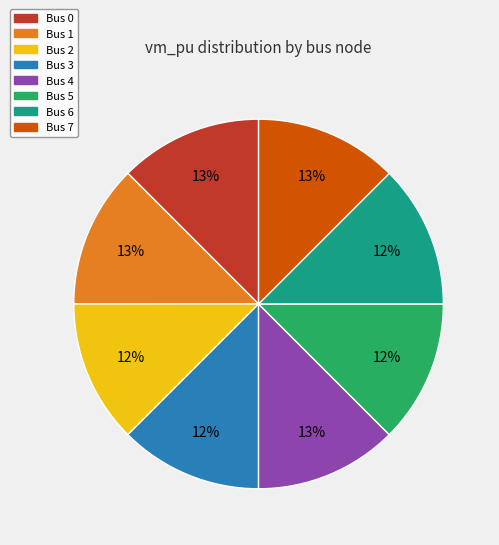

How many segments does this pie chart have?

8